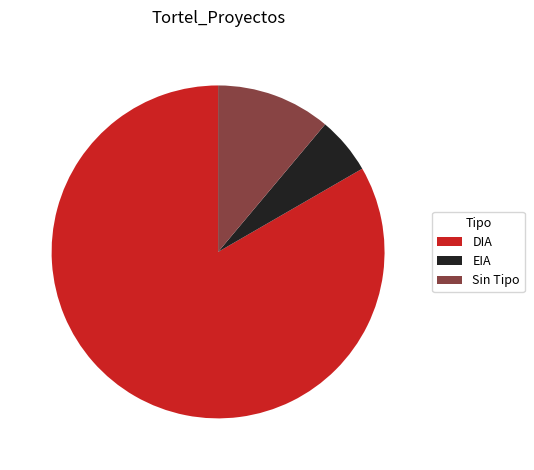

Which has a higher value, Sin Tipo or DIA?

DIA